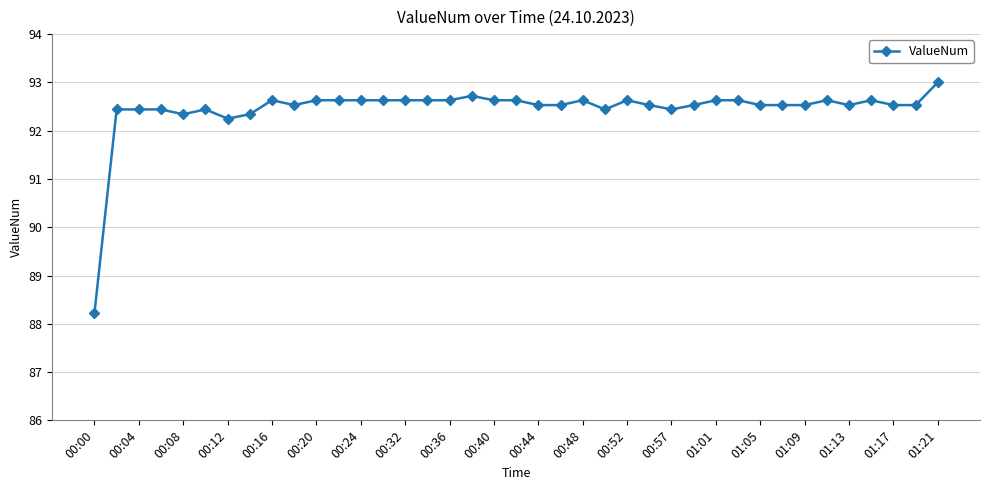

What is the value of the 21st point from the left?

92.5